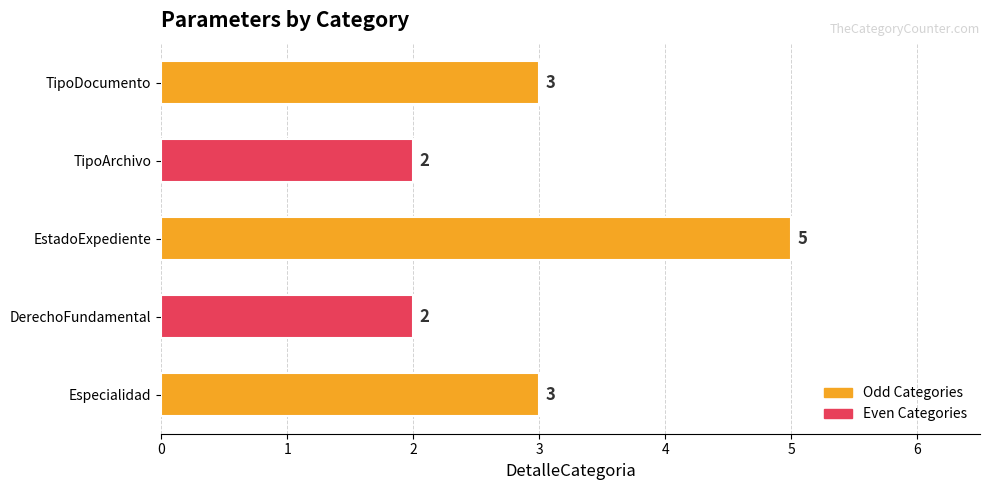

Are the bars grouped side by side (vs. stacked)?

No